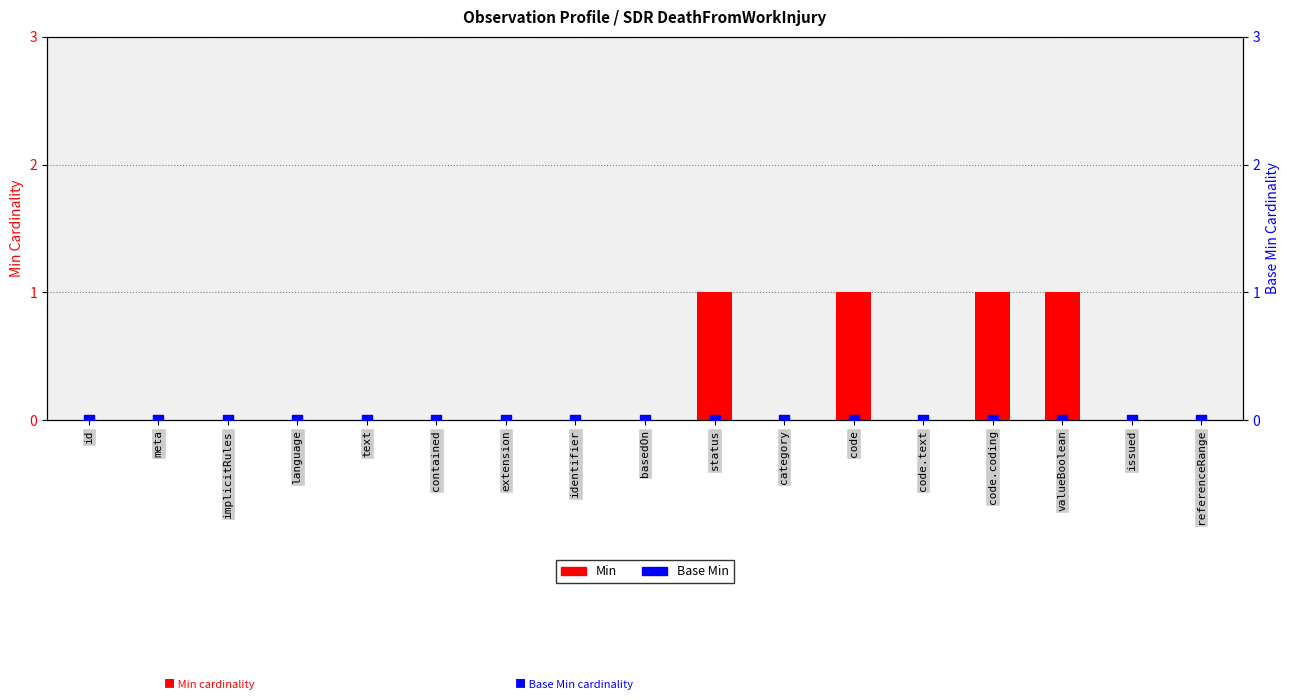

At which category is the sum across all series the highest?

status